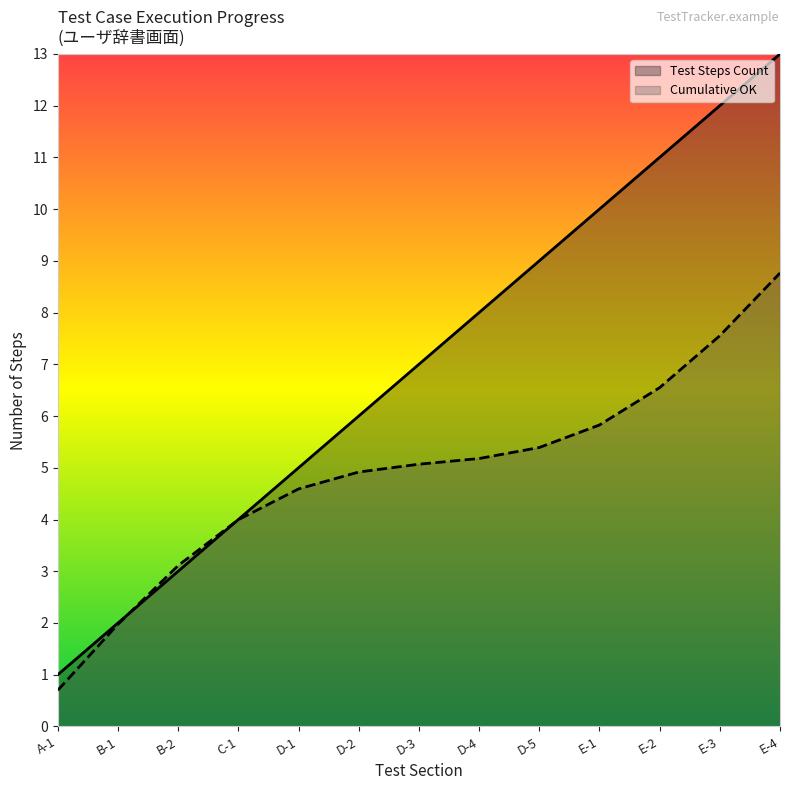

At which label does the data first exceed 7?

D-4